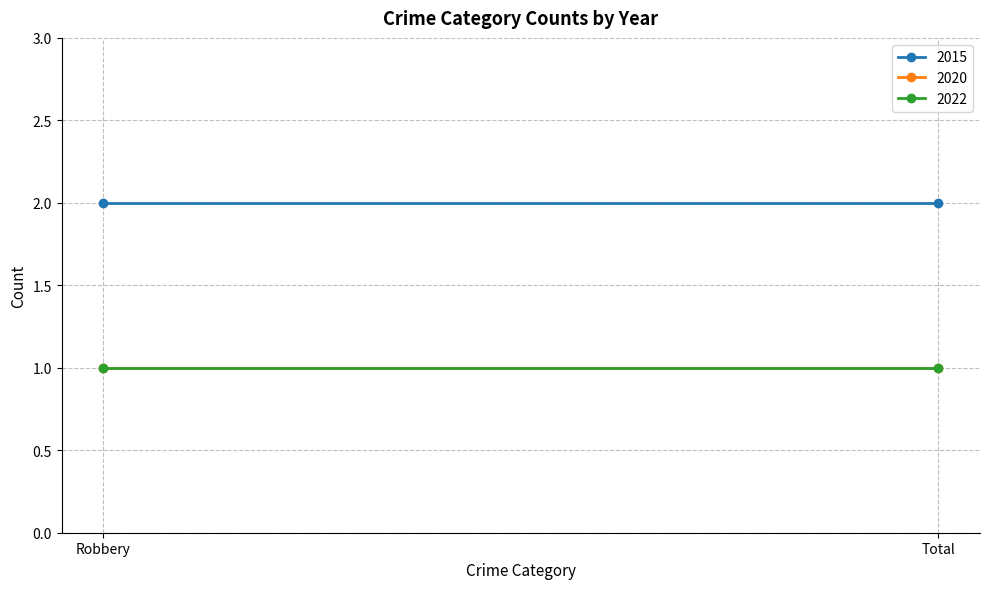

At Total, list the series in order from largest to smallest.

2015, 2020, 2022